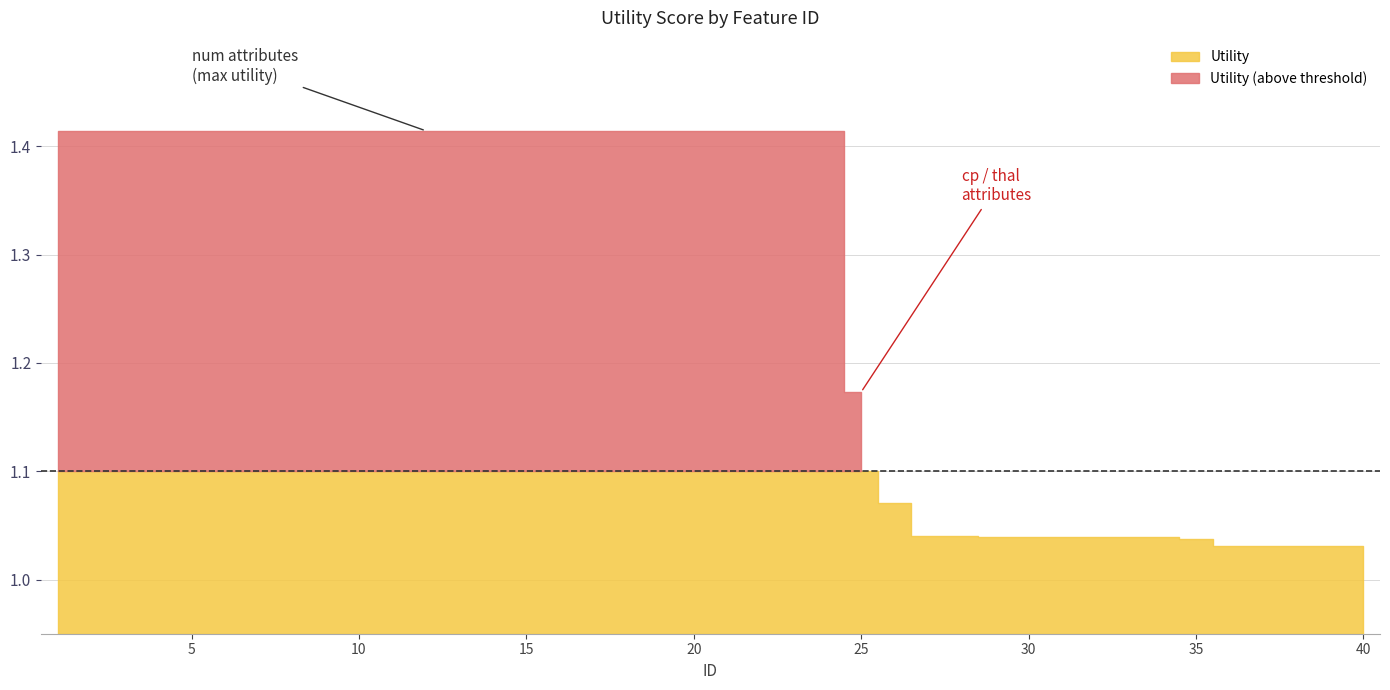

What is the difference between the maximum and minimum values?

0.4